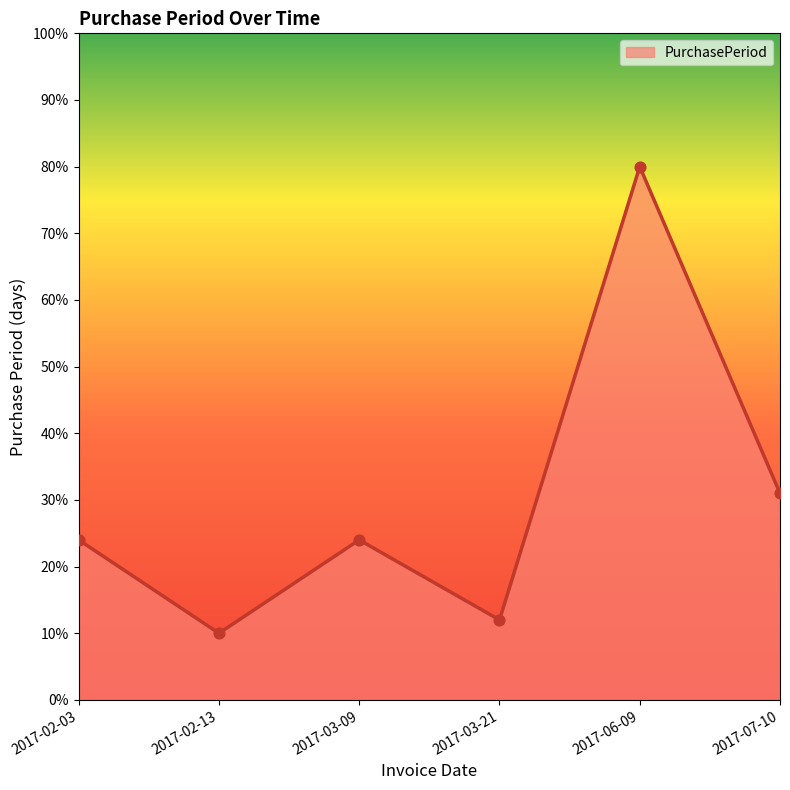

What is the change in value from 2017-02-03 to 2017-02-13?

-14